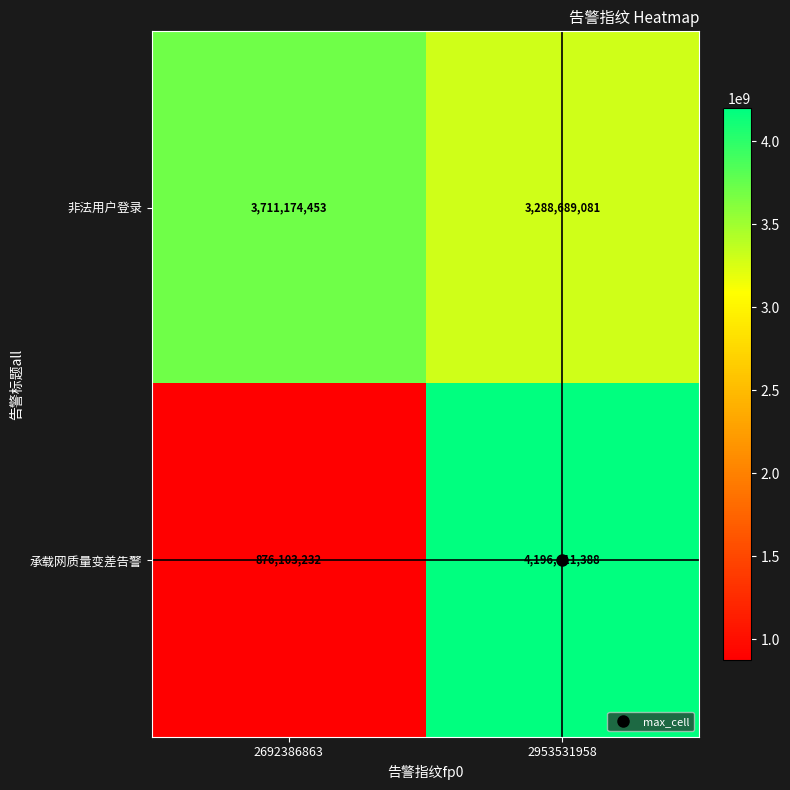

At 2692386863, list the series in order from largest to smallest.

非法用户登录, 承载网质量变差告警